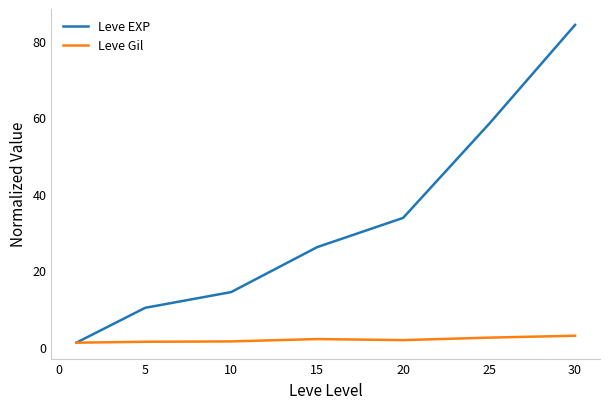

Which series has the largest total across all categories?

Leve EXP